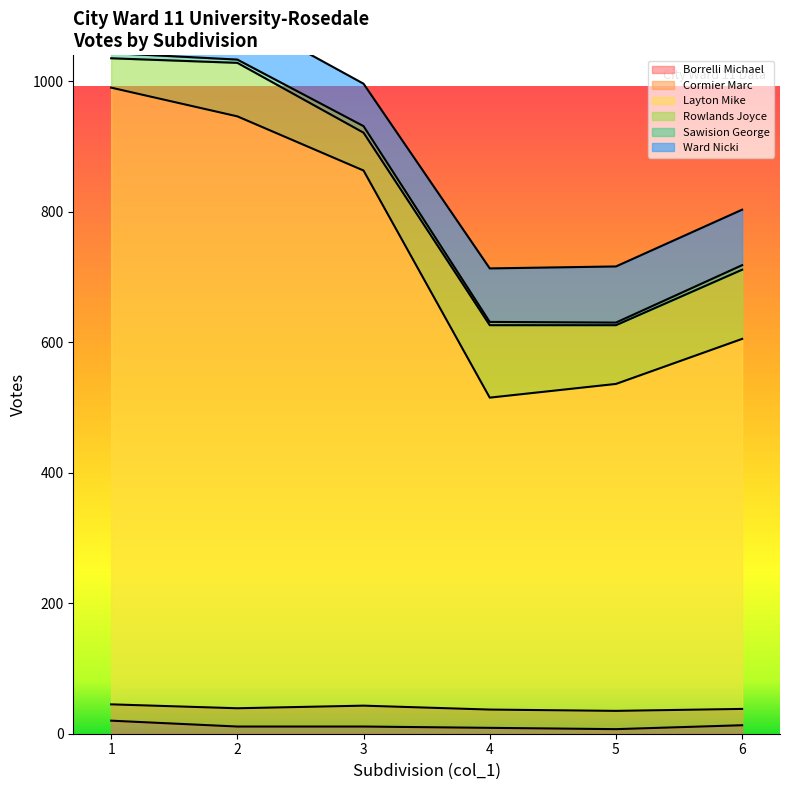

Reading left to right, list all the values displayed in this chart.

Borrelli Michael: 1=20	2=11	3=11	4=9	5=7	6=13
Cormier Marc: 1=25	2=28	3=32	4=28	5=28	6=25
Layton Mike: 1=945	2=907	3=820	4=478	5=501	6=567
Rowlands Joyce: 1=45	2=82	3=58	4=111	5=90	6=106
Sawision George: 1=8	2=5	3=10	4=5	5=4	6=7
Ward Nicki: 1=58	2=69	3=65	4=82	5=86	6=85